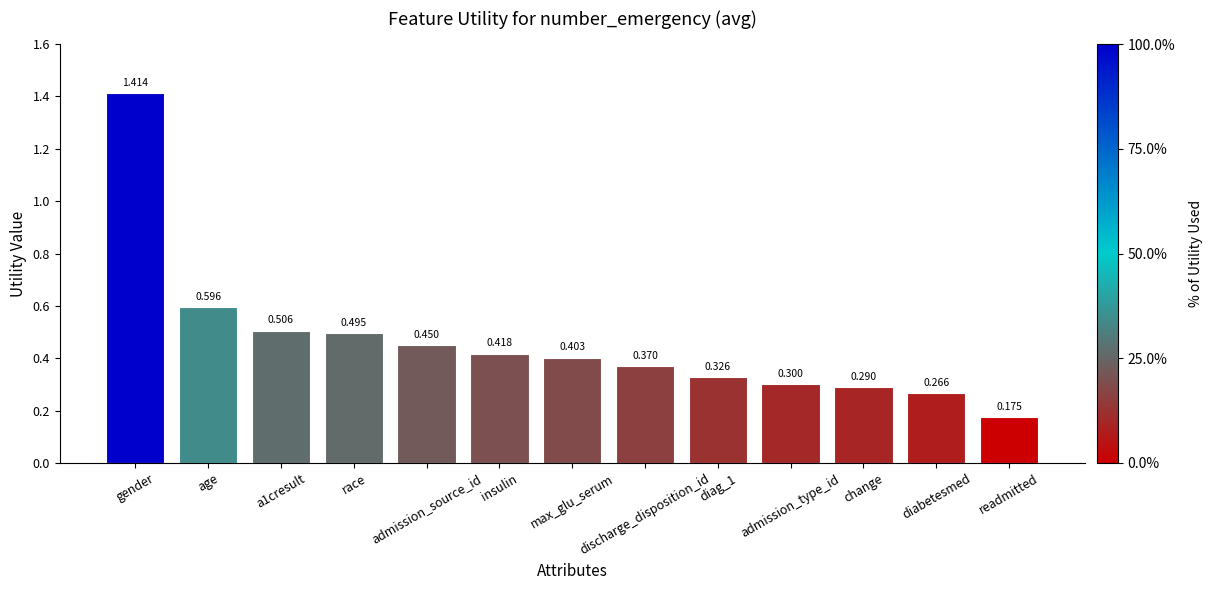

Which has a higher value, discharge_disposition_id or age?

age